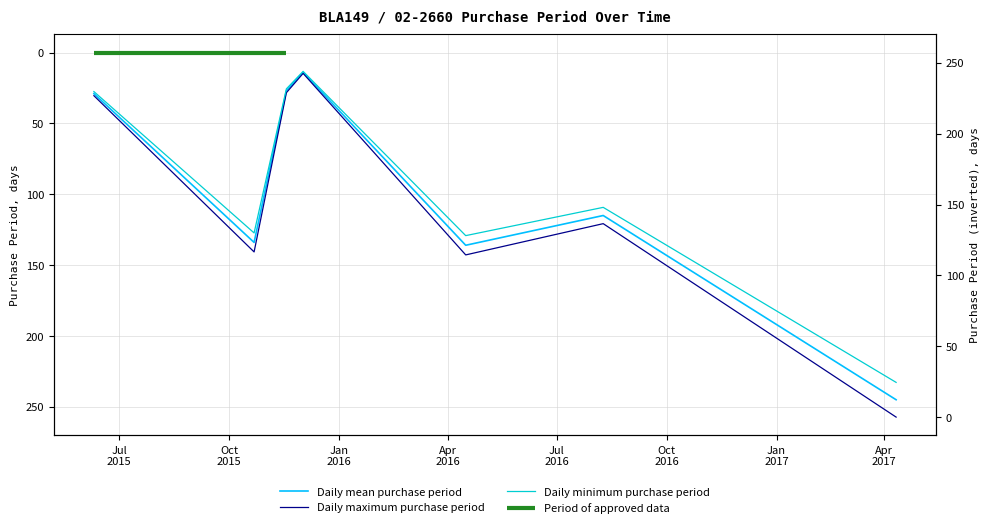

Reading left to right, what are all the values shown in this chart?

Daily mean purchase period: 29.0	134.0	27.0	14.0	136.0	115.0	245.0
Daily maximum purchase period: 30.5	140.7	28.4	14.7	142.8	120.8	257.2
Daily minimum purchase period: 27.5	127.3	25.6	13.3	129.2	109.2	232.8